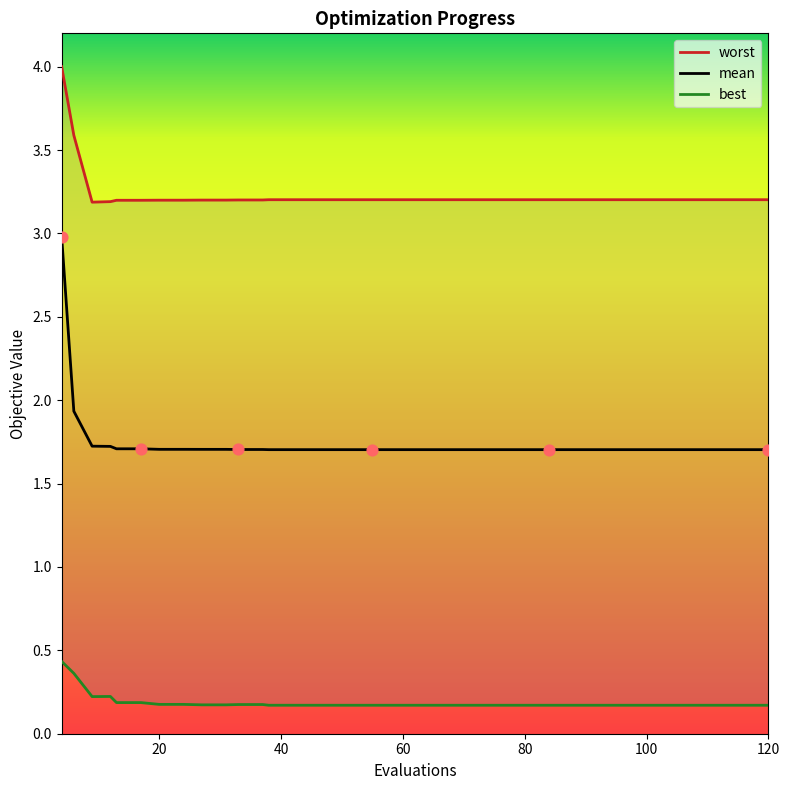

Which series reaches the maximum Y coordinate?

worst